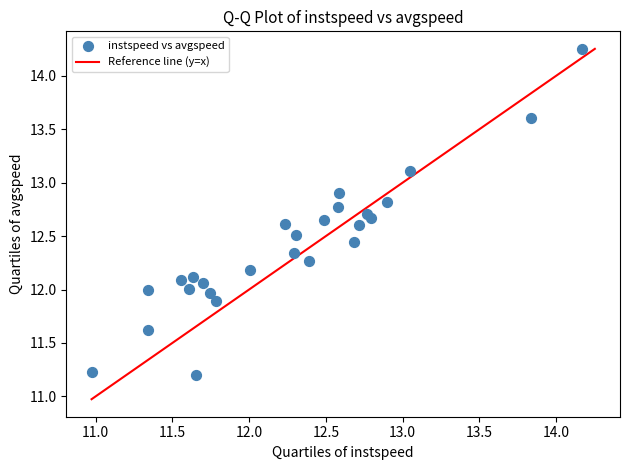

What is the range of X values (max minus min)?

3.2